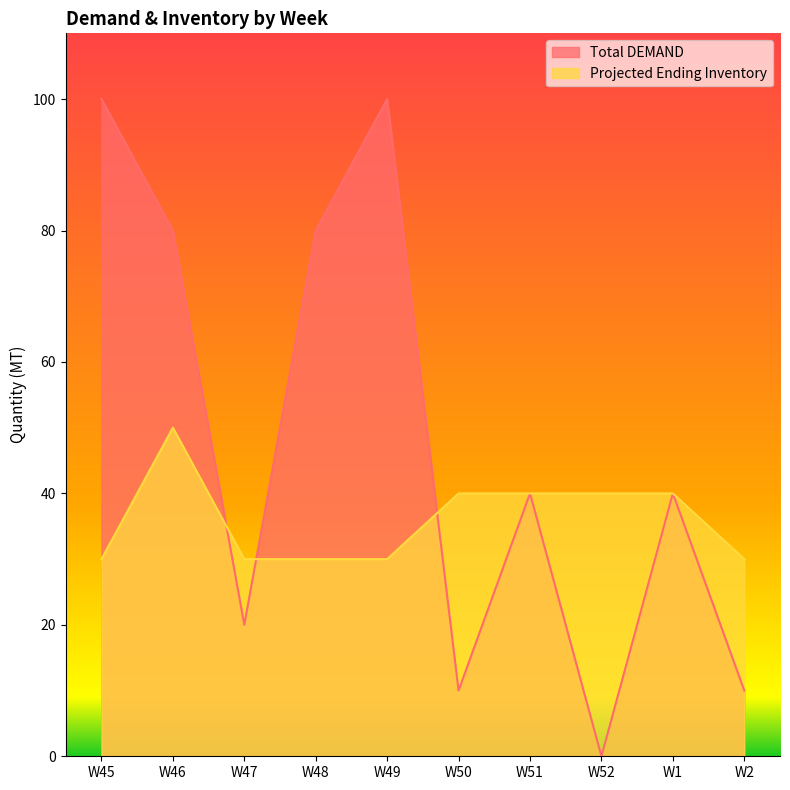

How many series are shown in this chart?

2